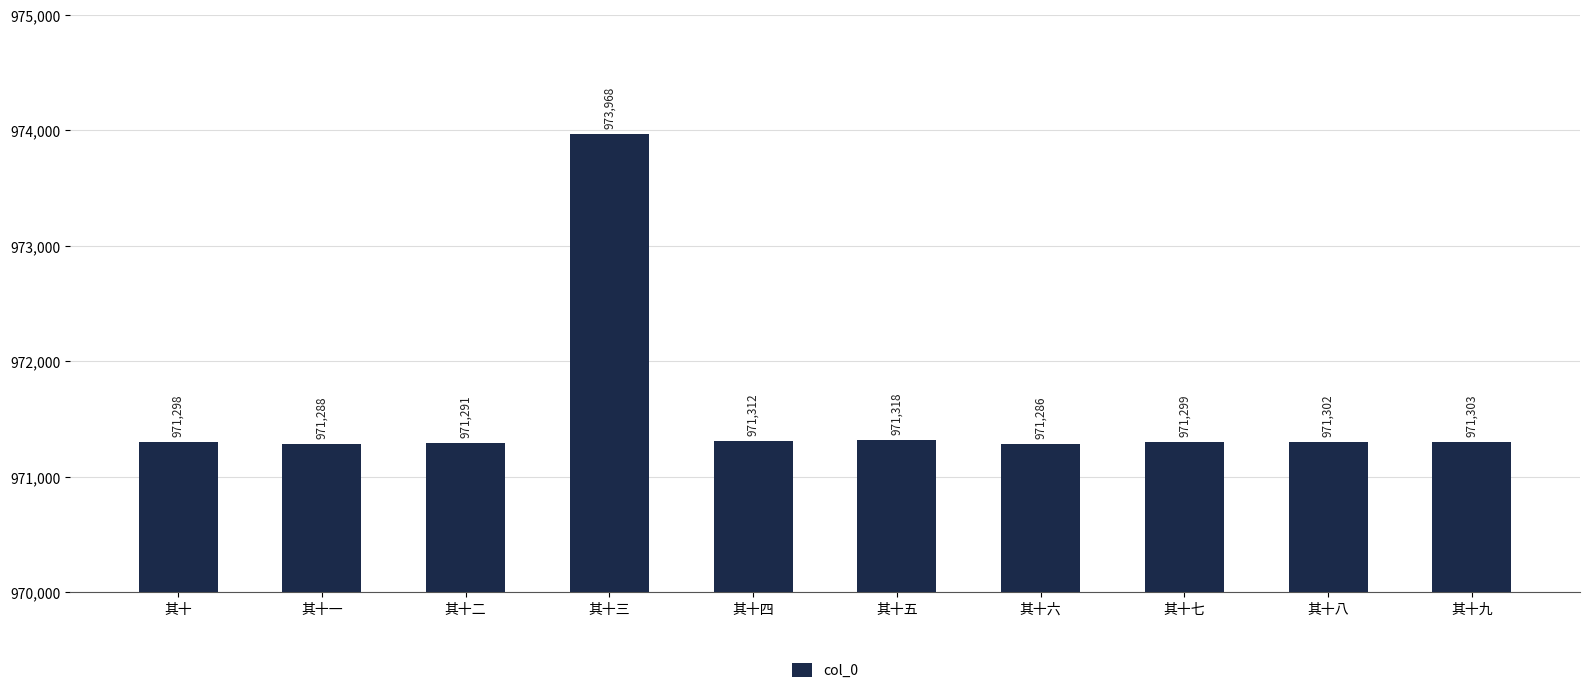

Reading left to right, list all the values displayed in this chart.

其十=971298	其十一=971288	其十二=971291	其十三=973968	其十四=971312	其十五=971318	其十六=971286	其十七=971299	其十八=971302	其十九=971303